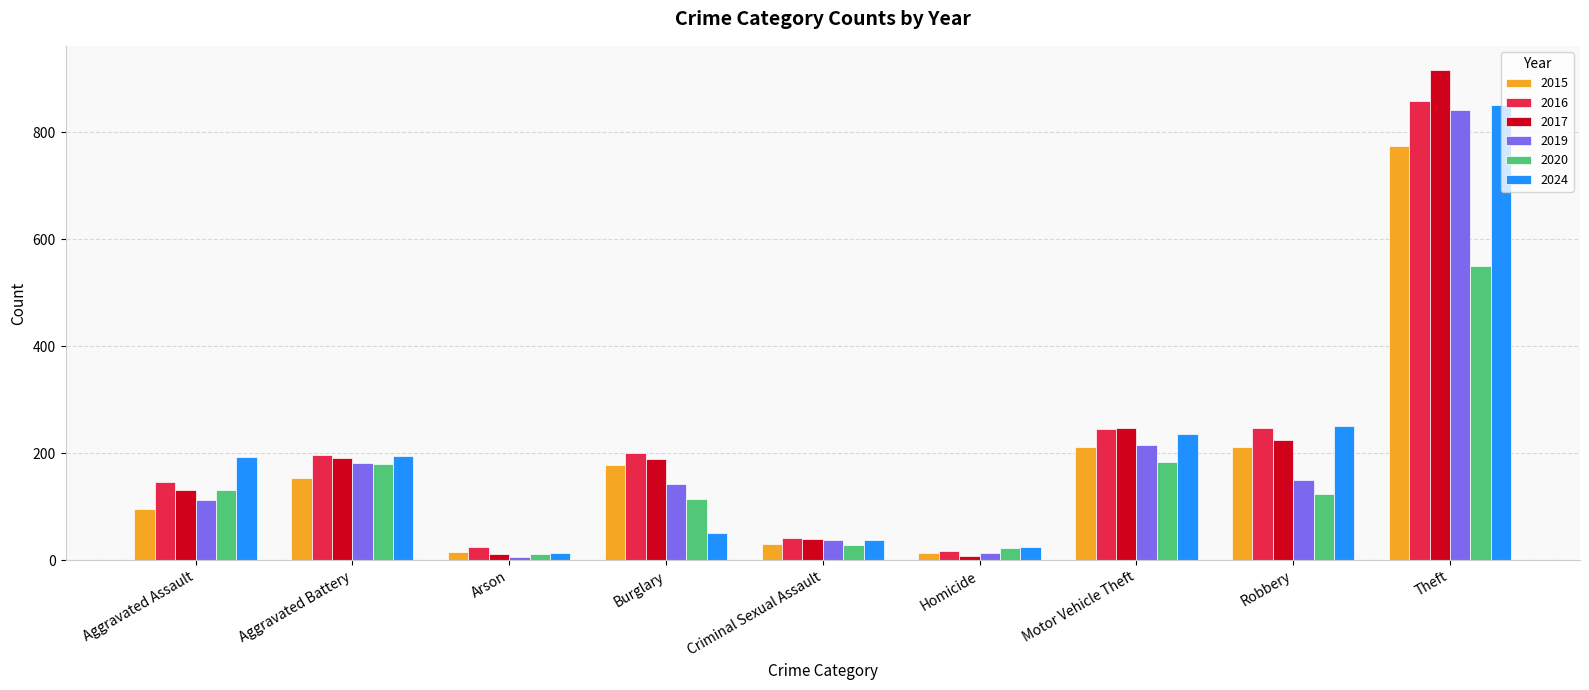

Count the number of categories in the chart.

9